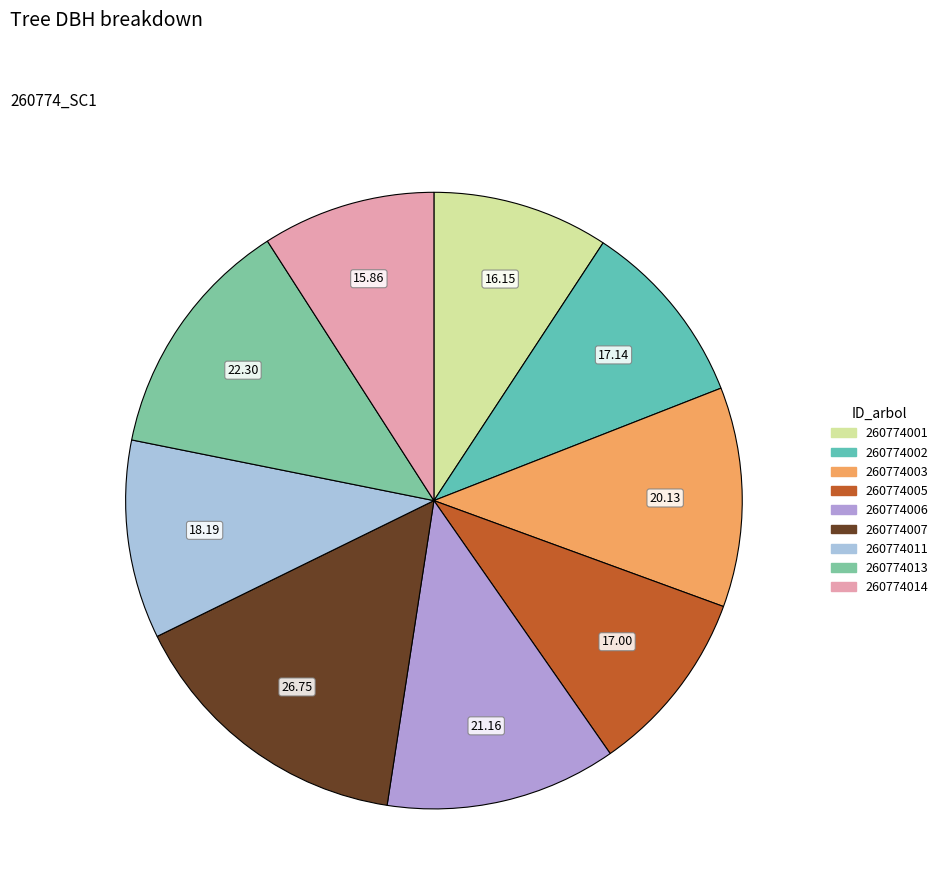

Is it true that 260774005 is 10% of the pie?

True